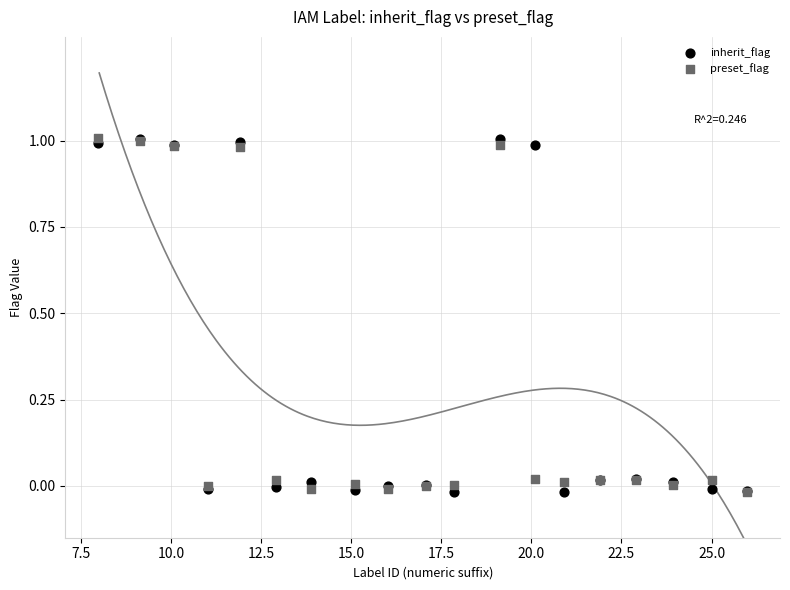

What are all the series names shown in the legend?

inherit_flag, preset_flag